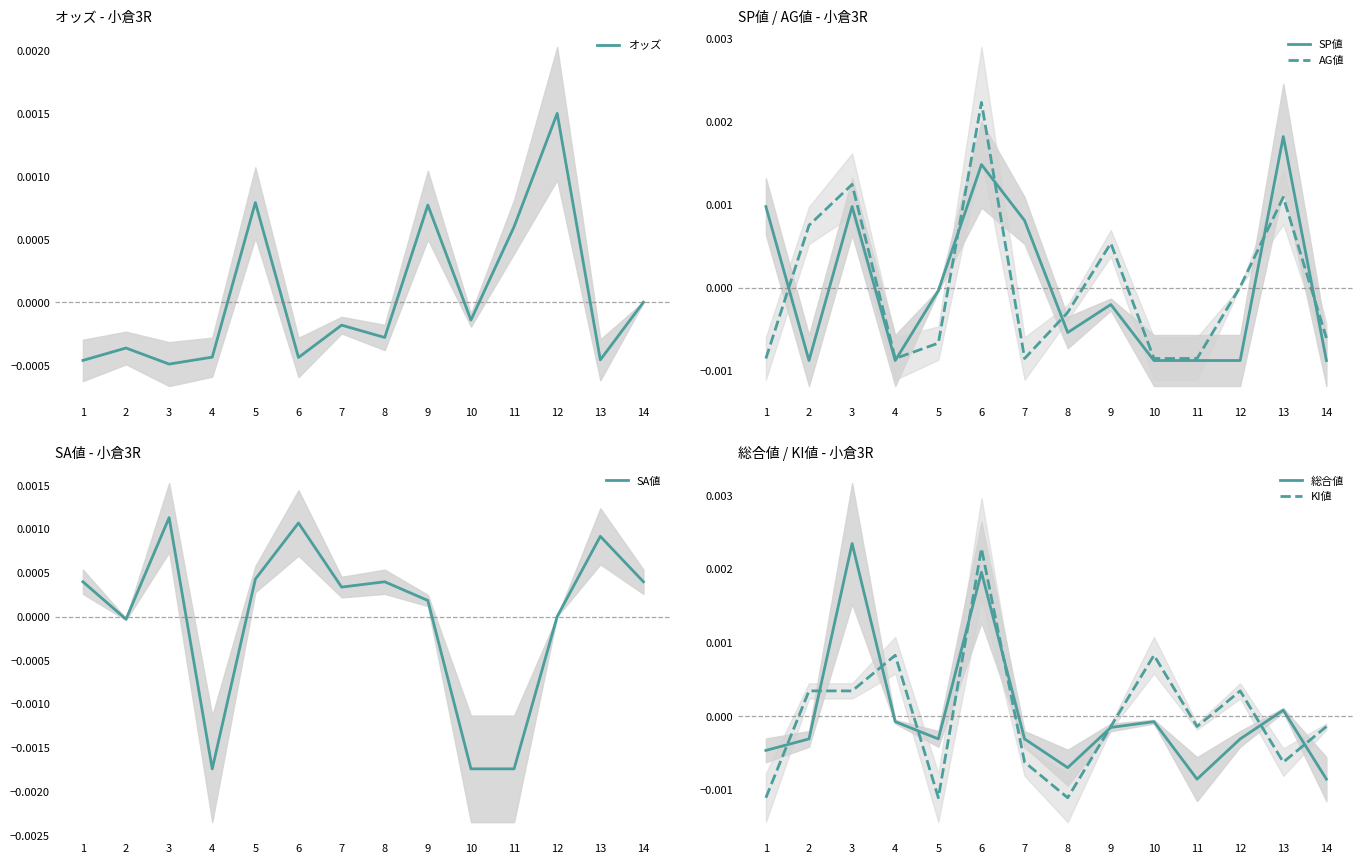

Rank the series at 9 from highest to lowest value.

オッズ, AG値, SA値, KI値, 総合値, SP値